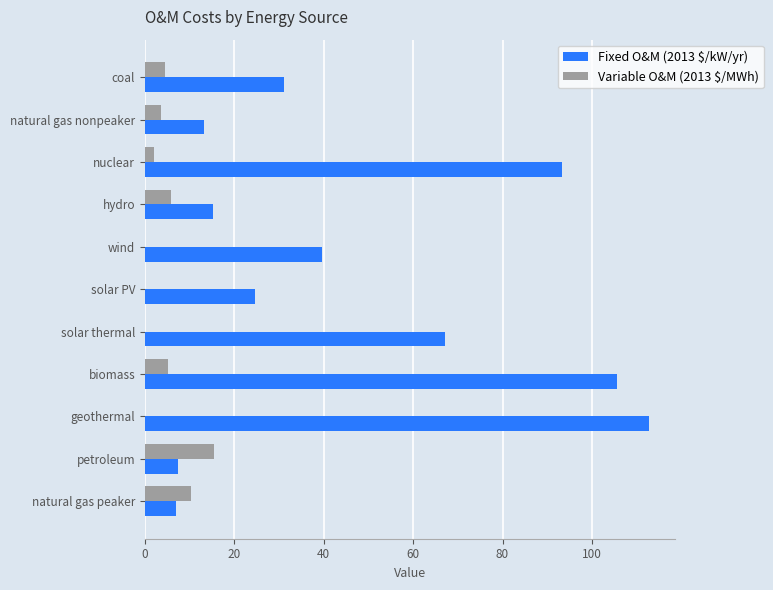

What is the total value across all series at natural gas peaker?

17.4